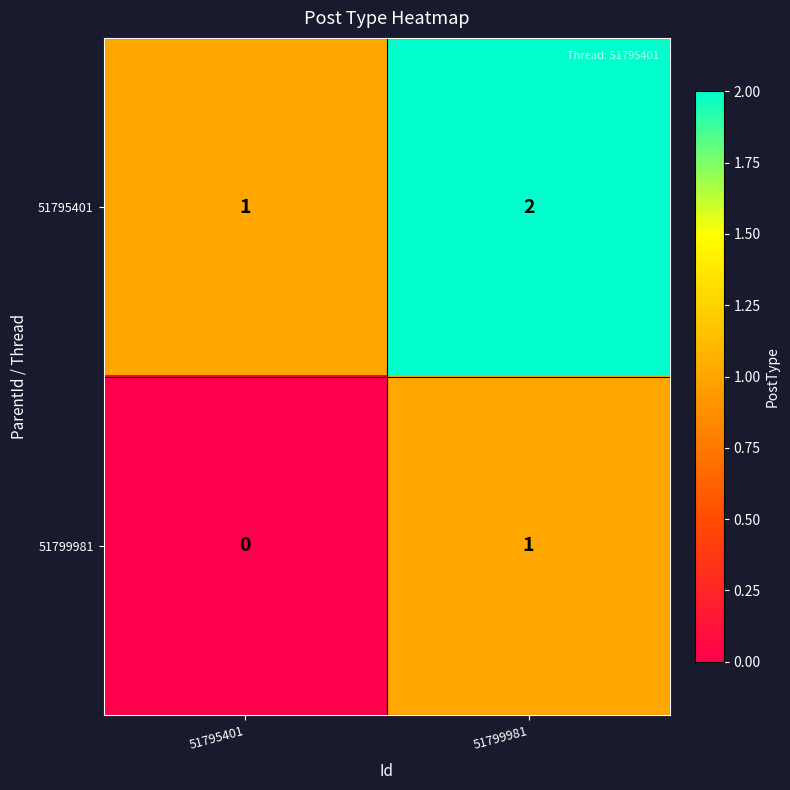

What is the sum of the 51795401 values at 51795401 and 51799981?

3